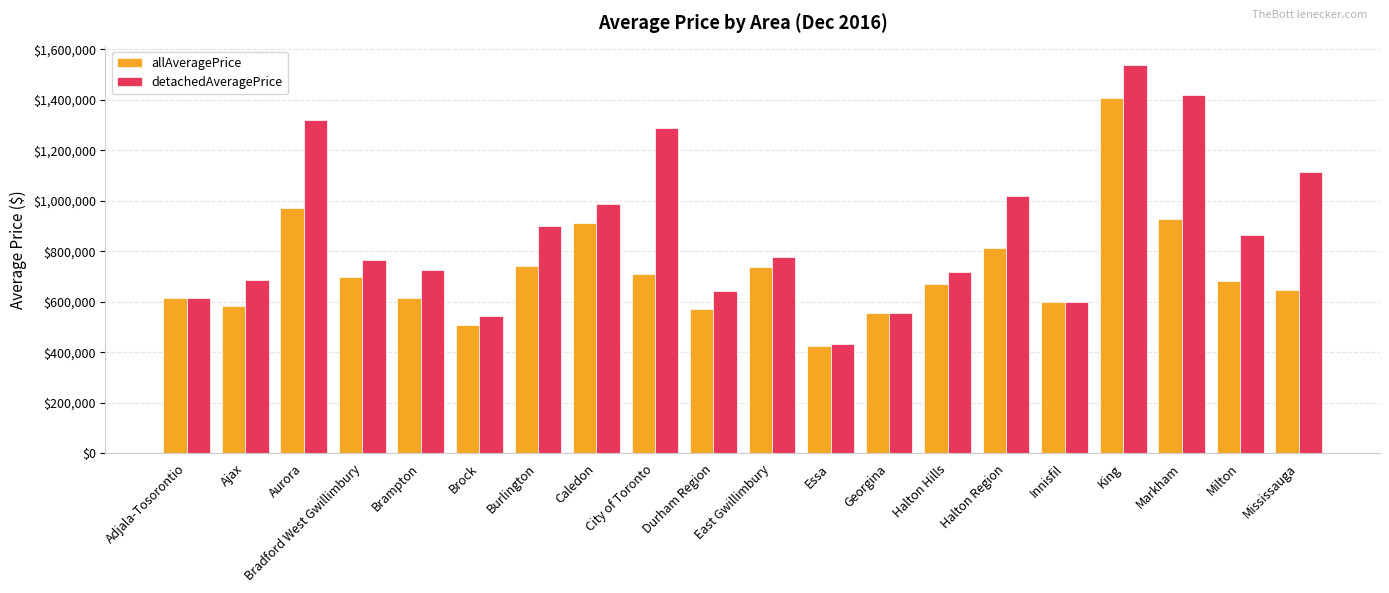

What is the label of the 13th bar from the left?

Georgina